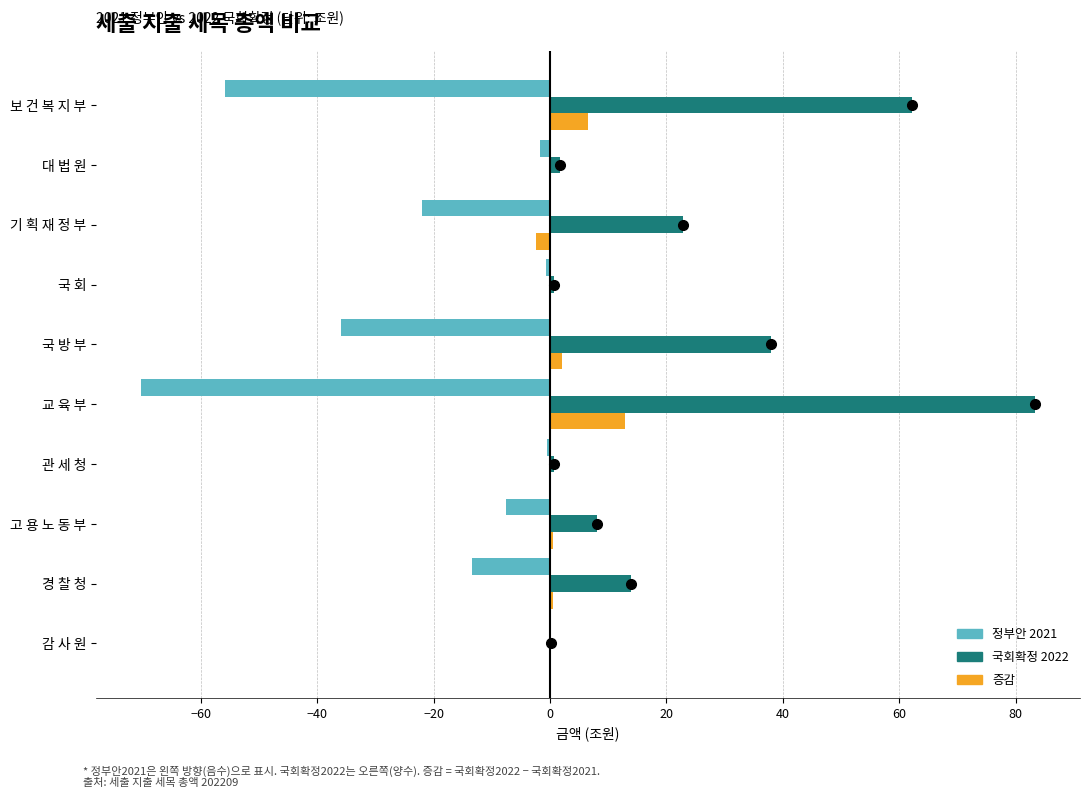

The value of 정부안 2021 at 고 용 노 동 부 is -7.6. True or false?

True